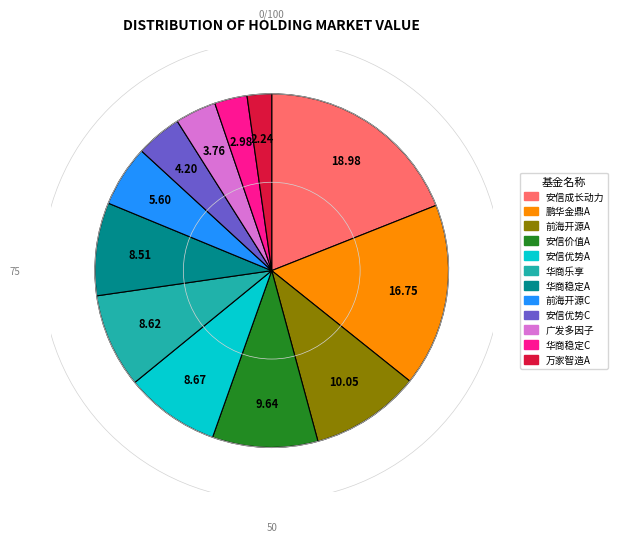

Does any single category account for the majority?

No